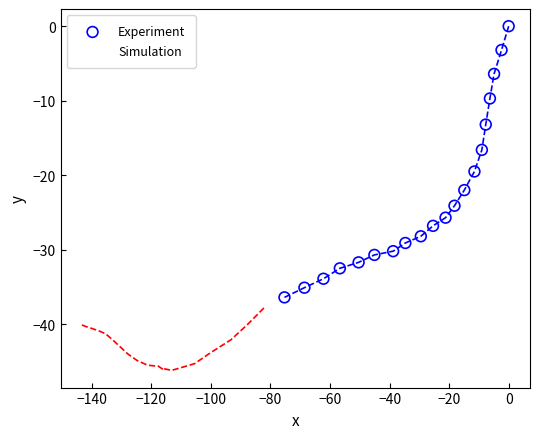

Which series has the widest spread of Y values?

Experiment